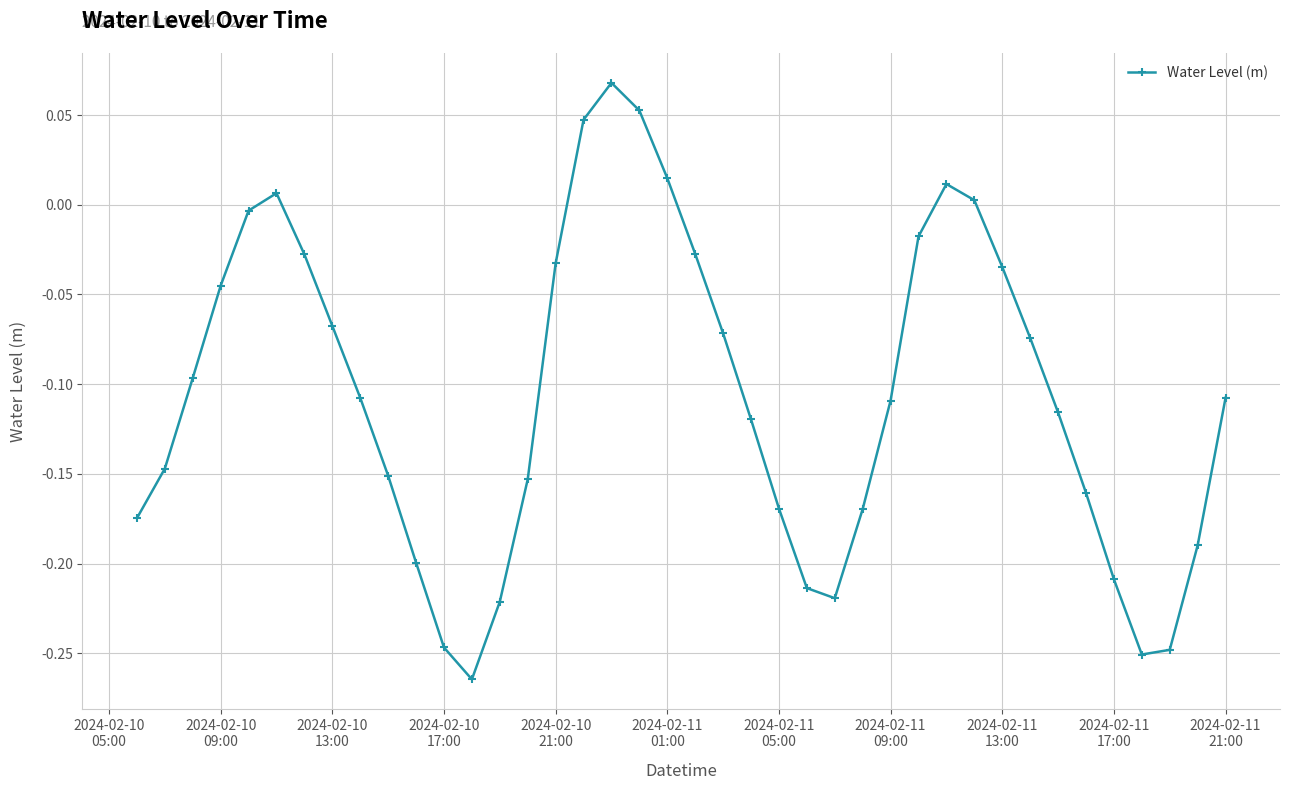

How many interior local valleys (lower than both neighbors) does the data have?

3